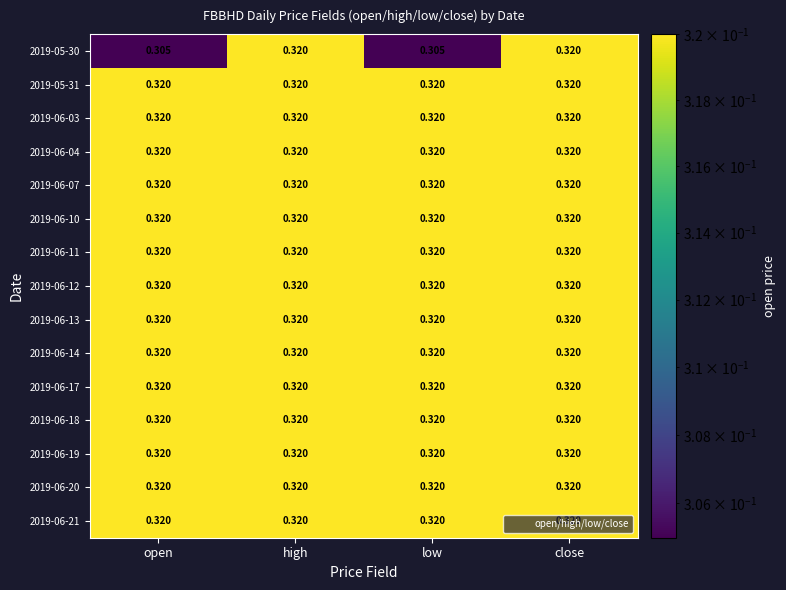

Is the value of 2019-06-14 at open greater than the value of 2019-05-30 at low?

Yes